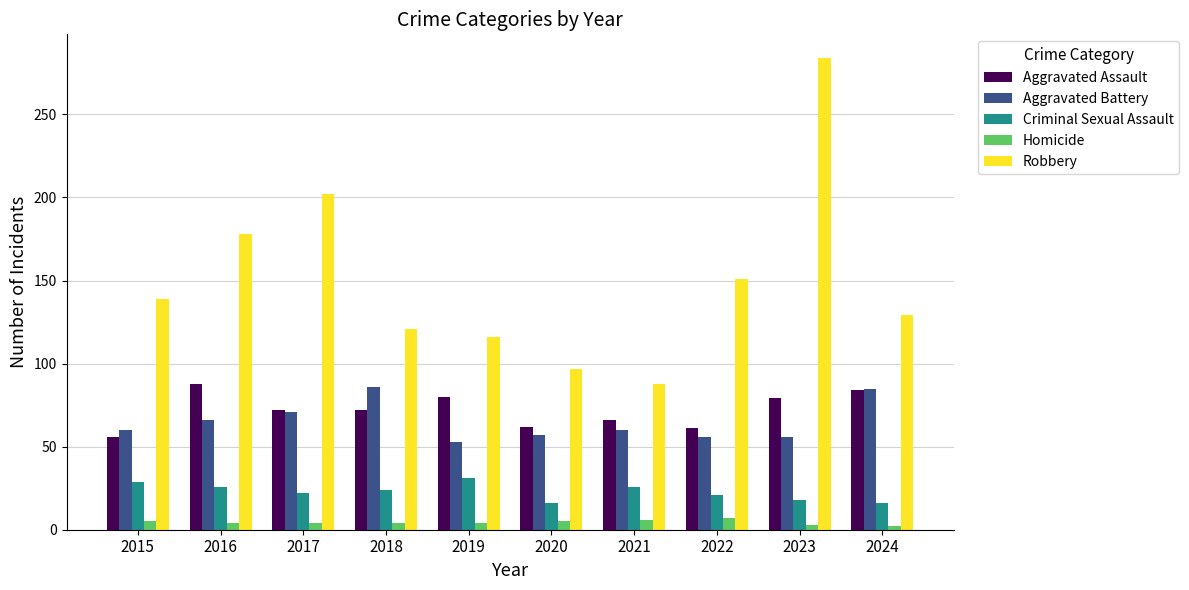

Which series has the largest range (max minus min)?

Robbery